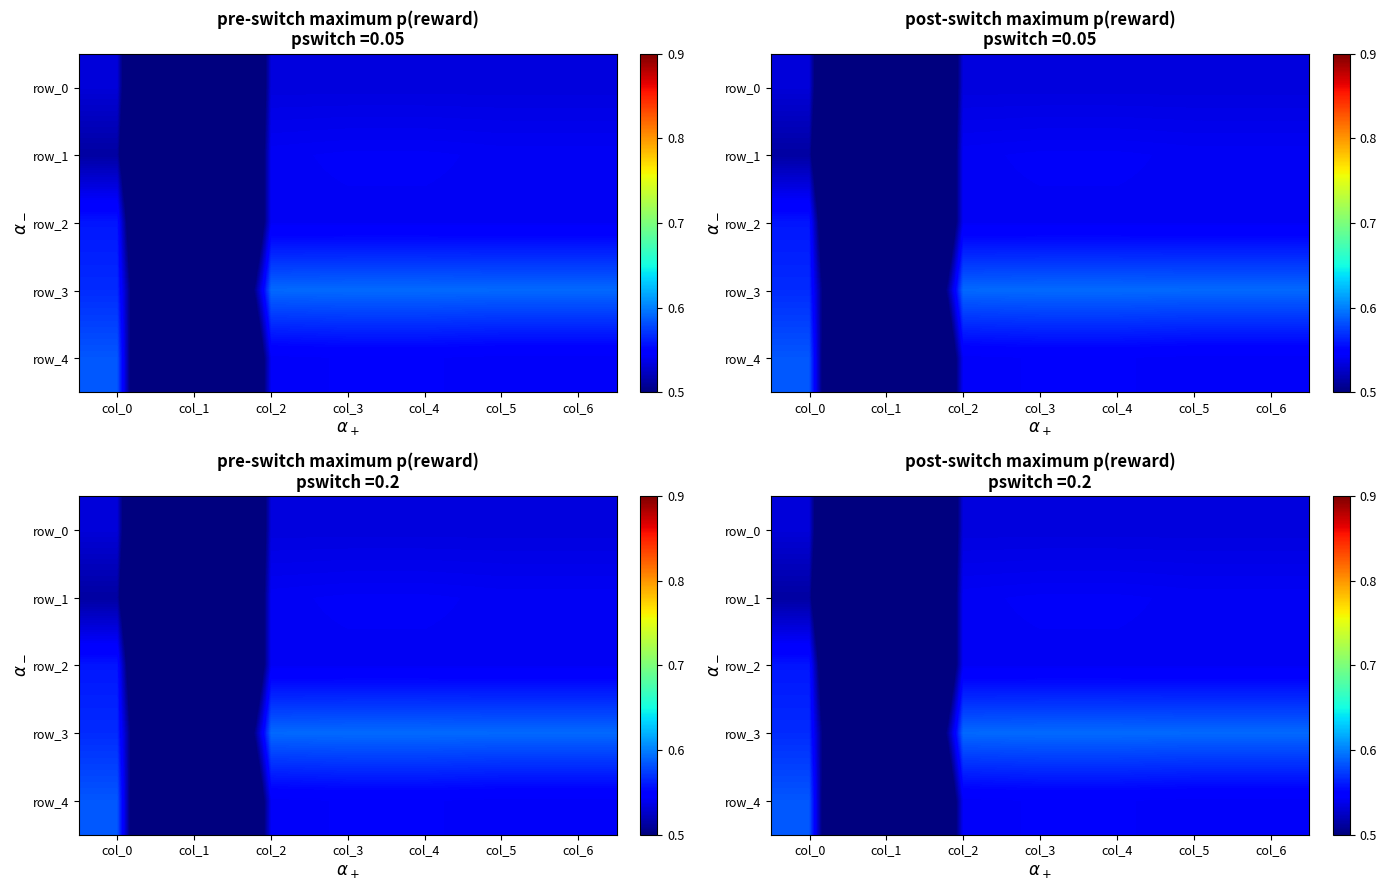

Rank the series by their maximum value, from lowest to highest.

row_0, row_1, row_2, row_4, row_3